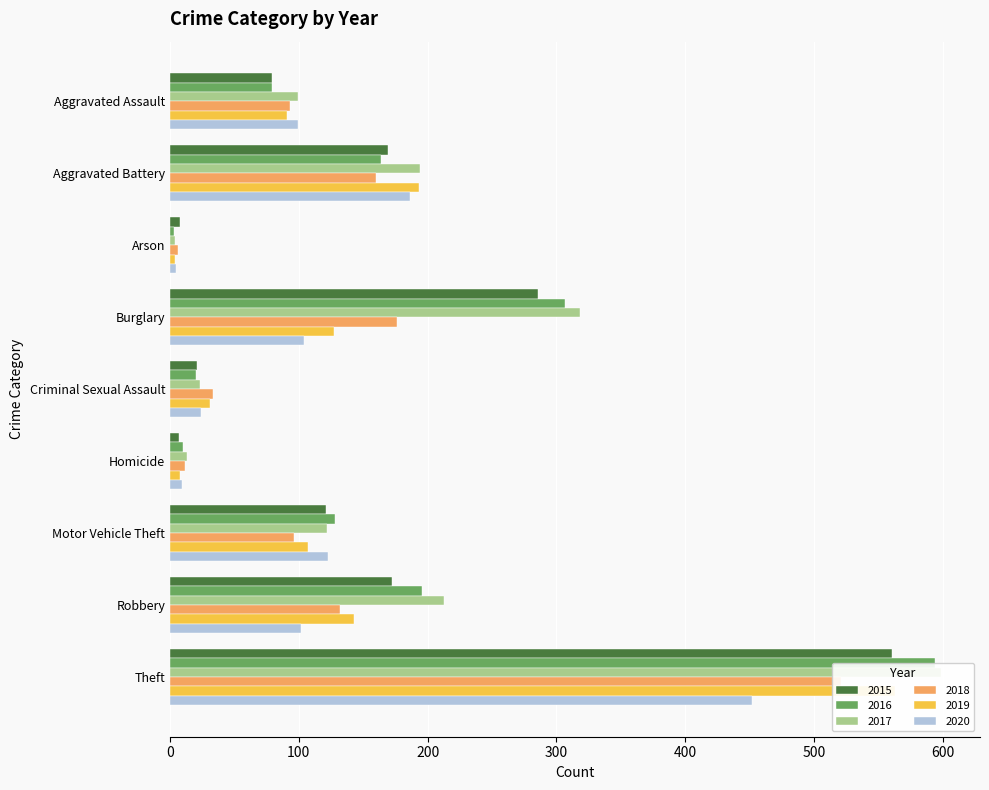

What is the approximate value of 2015 at Aggravated Assault, to the nearest 100?

100